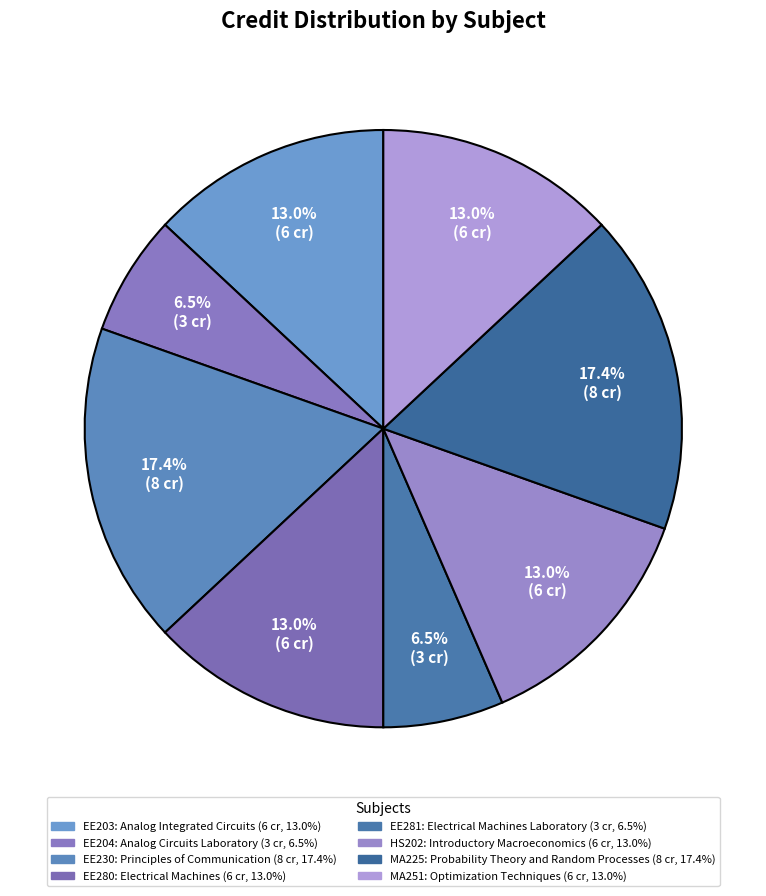

What portion of the pie excludes MA225?

82.6%